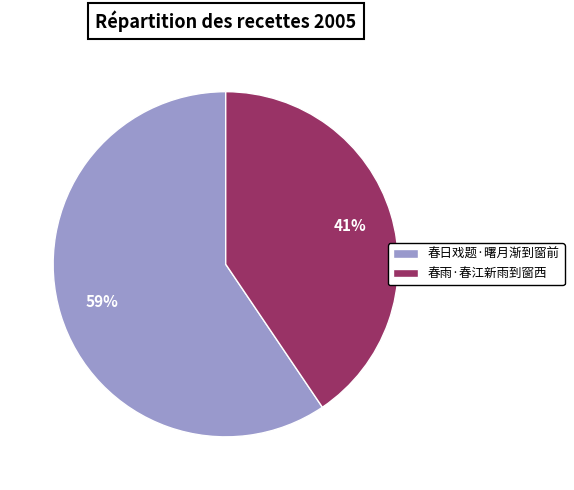

Which has a higher value, 春日戏题·曙月渐到窗前 or 春雨·春江新雨到窗西?

春日戏题·曙月渐到窗前